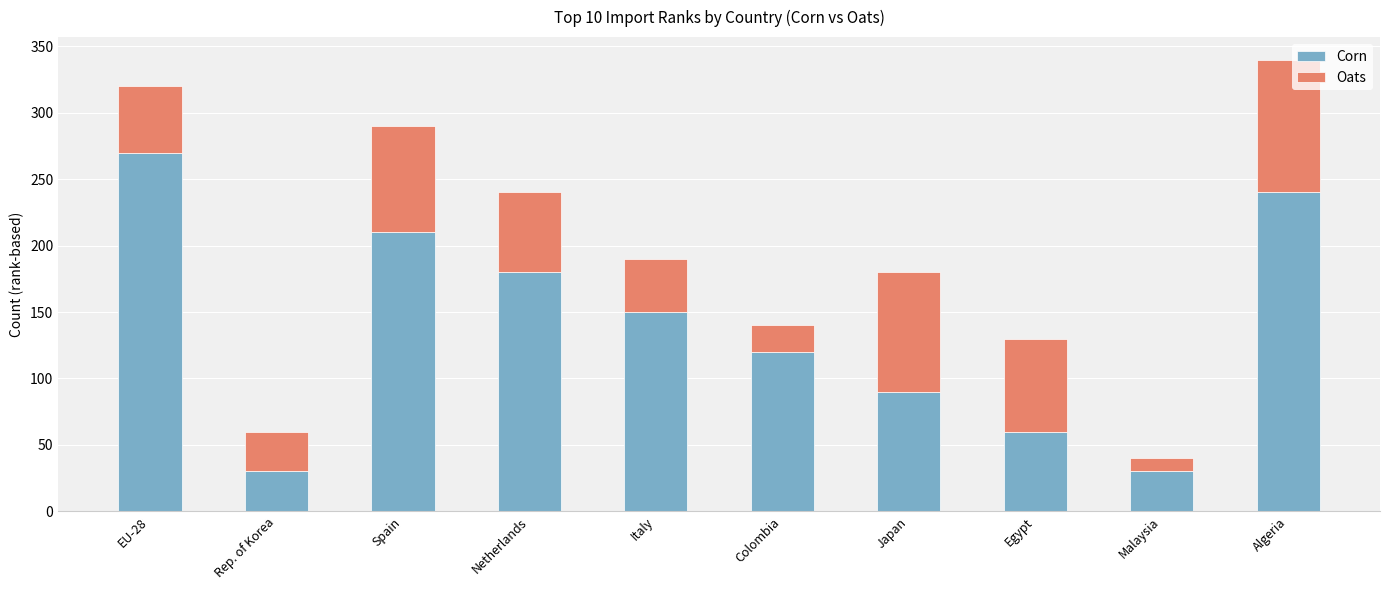

What is the approximate value of Corn at Colombia?

120